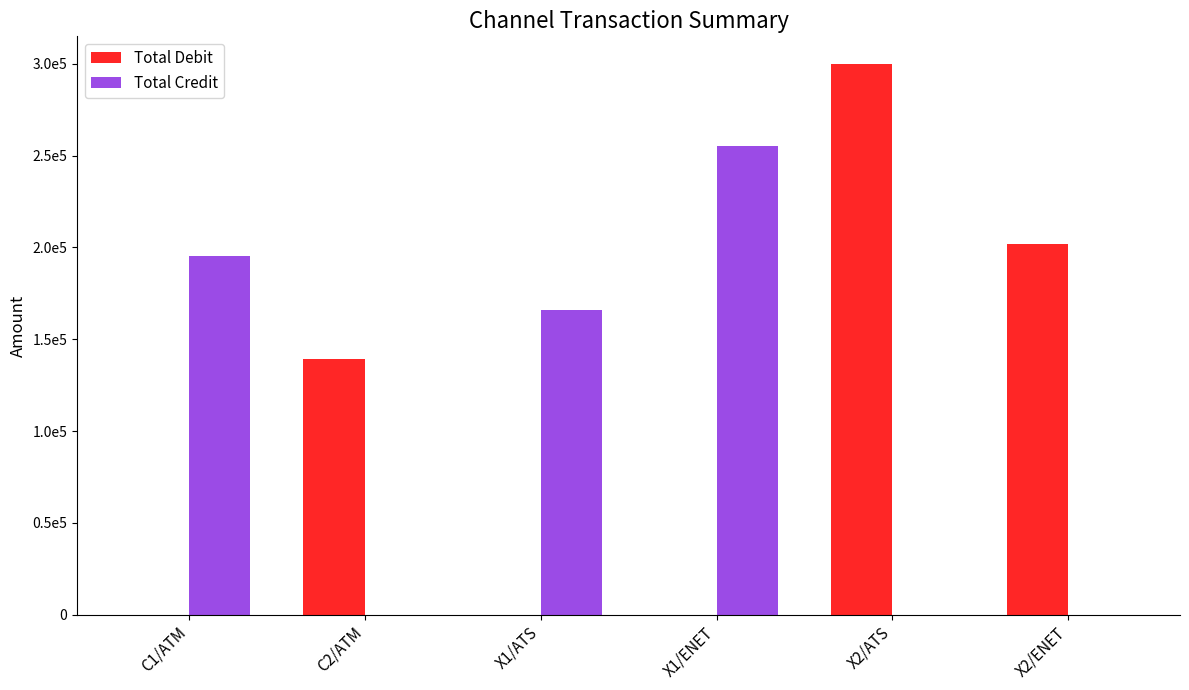

Between C1/ATM and X2/ATS, which series saw the biggest shift?

Total Debit